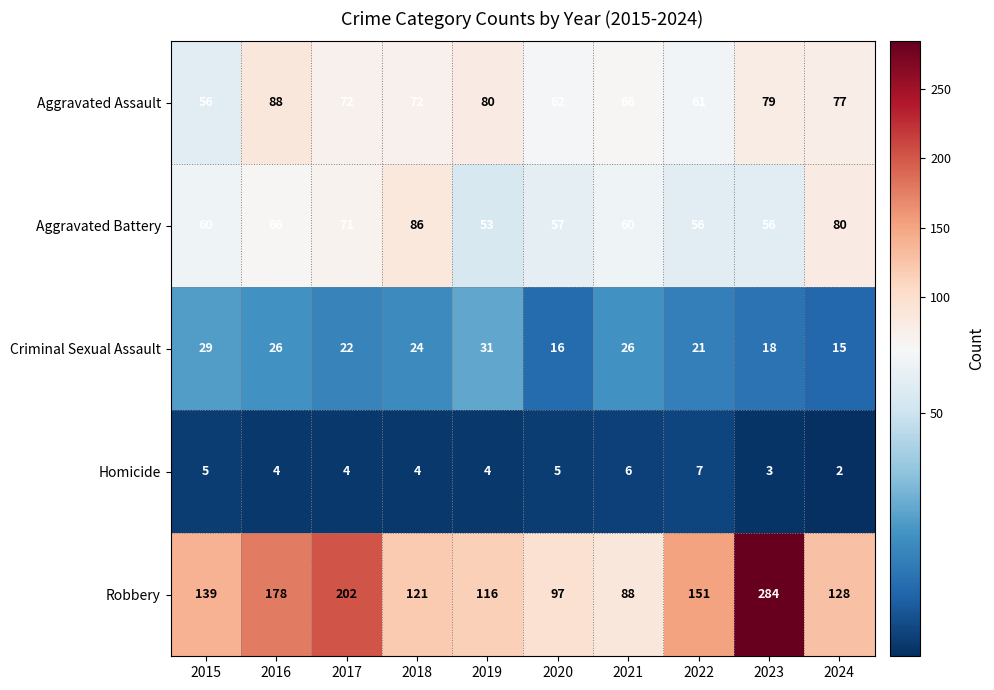

Count the Criminal Sexual Assault values in the range 18 to 26.

6